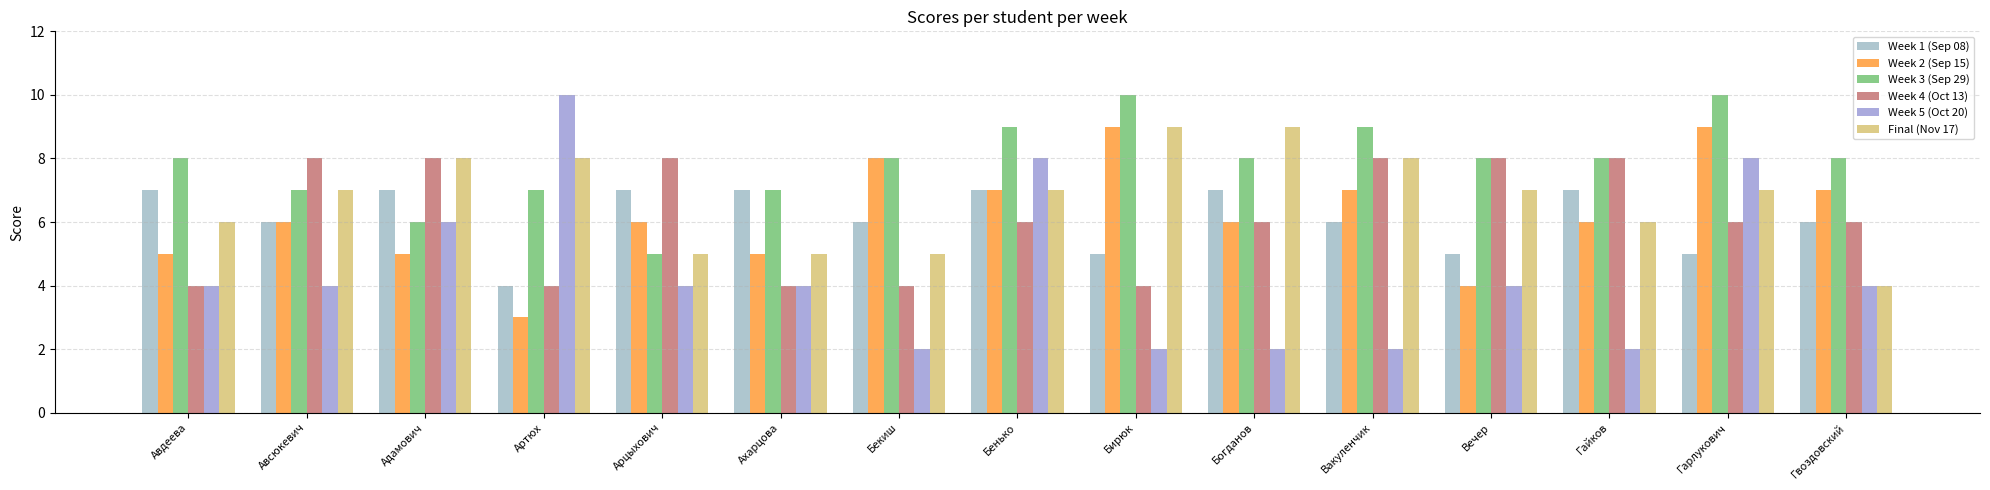

The value of Week 1 (Sep 08) at Гарлукович is 1. True or false?

False